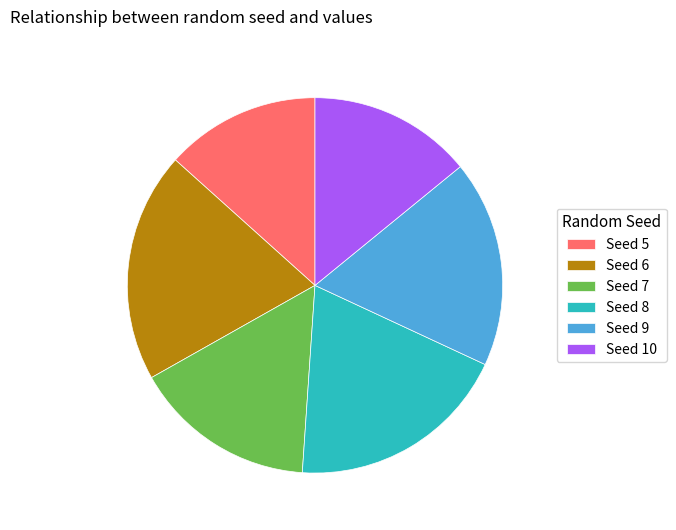

Which slice is the smallest?

Seed 5